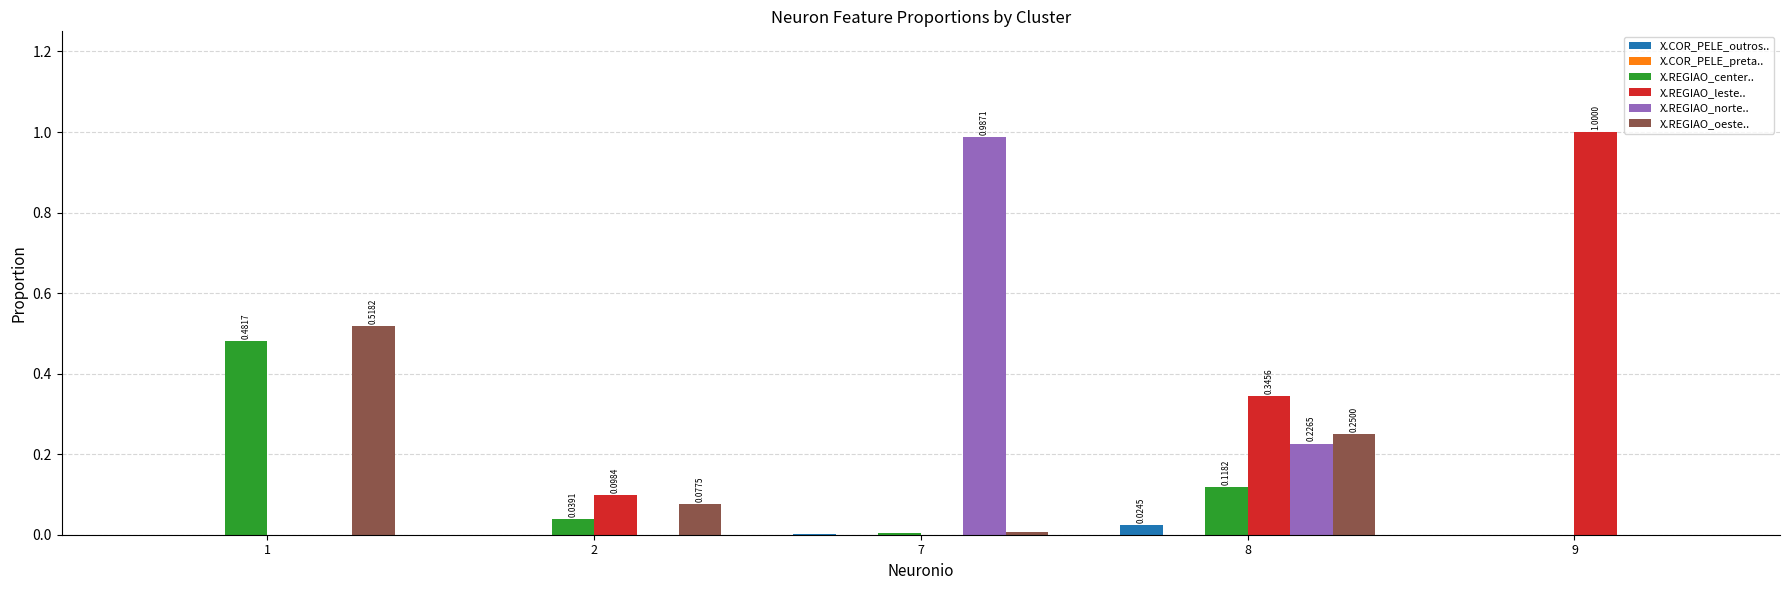

What is the sum of all X.REGIAO_center.. values?

0.6